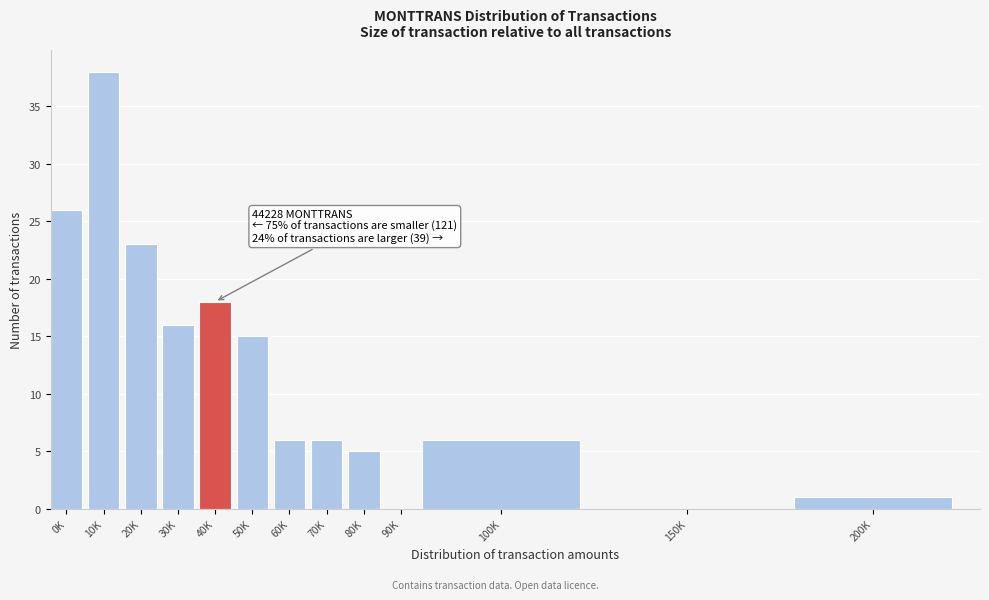

Reading right to left, extract all data points from this chart.

200K=1	150K=0	100K=6	90K=0	80K=5	70K=6	60K=6	50K=15	40K=18	30K=16	20K=23	10K=38	0K=26